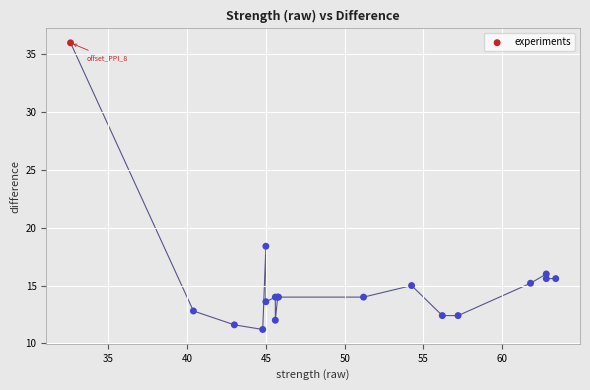

What Y value in the scatter plot is closest to 23?

18.4